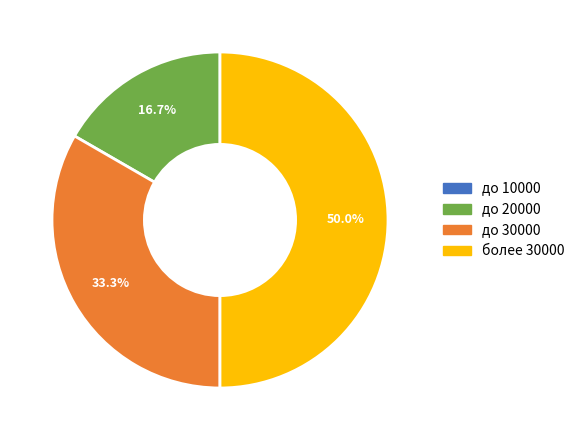

Which slice is the largest?

более 30000